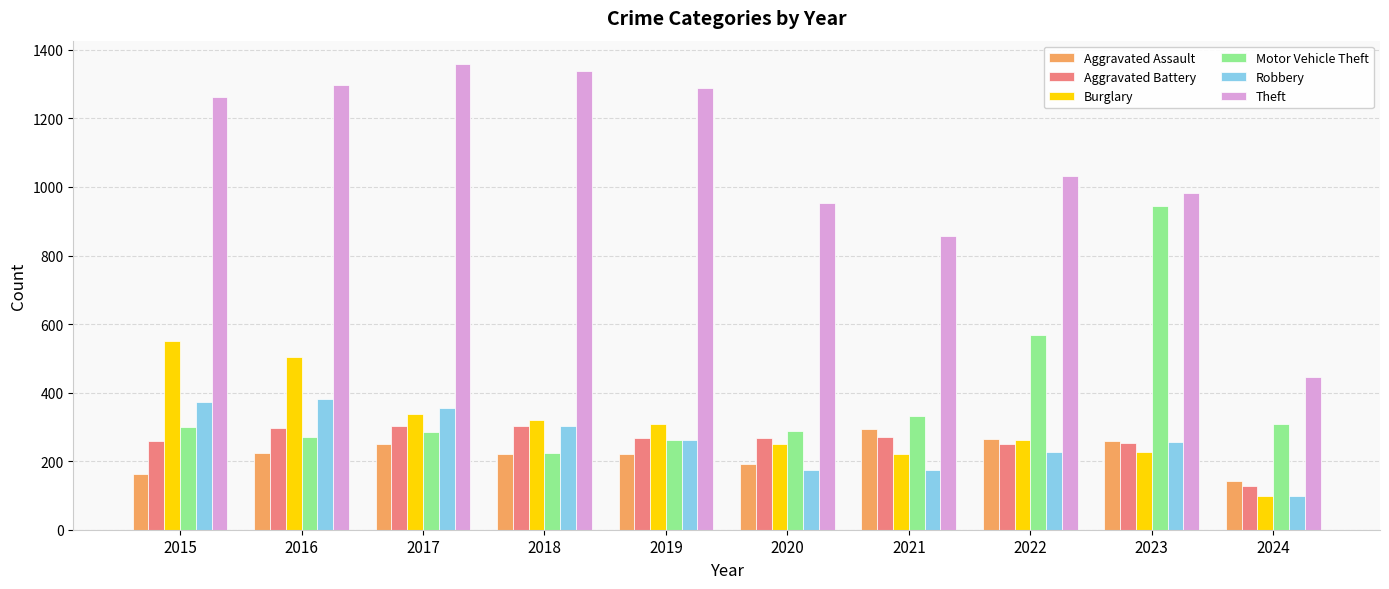

What is the sum of the Robbery values at 2020 and 2018?

476